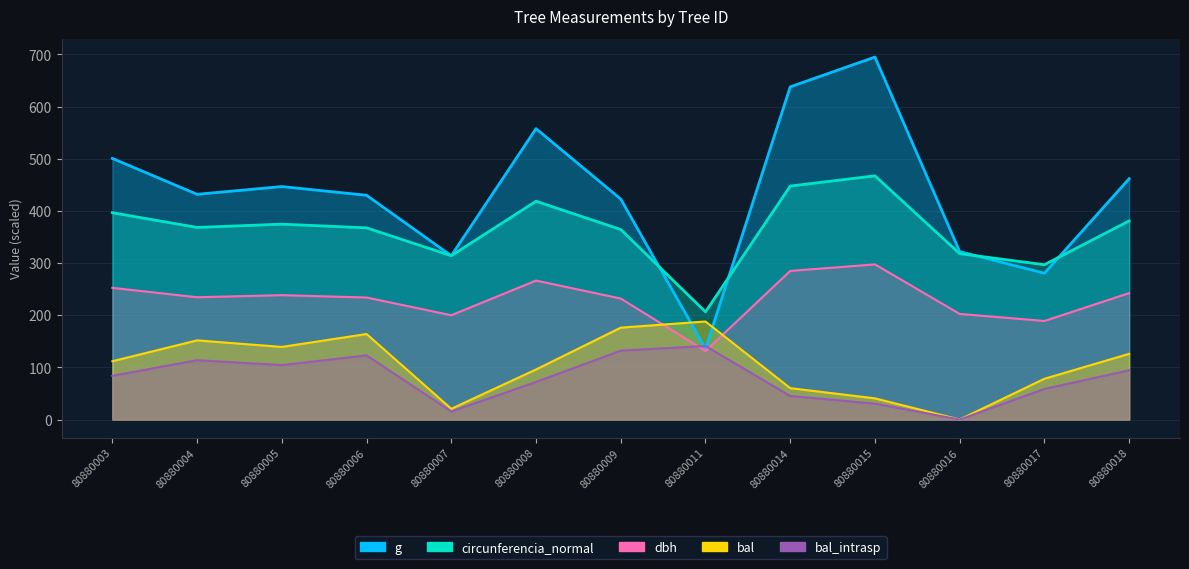

Rank the series by their maximum value, from lowest to highest.

bal_intrasp, bal, dbh, circunferencia_normal, g